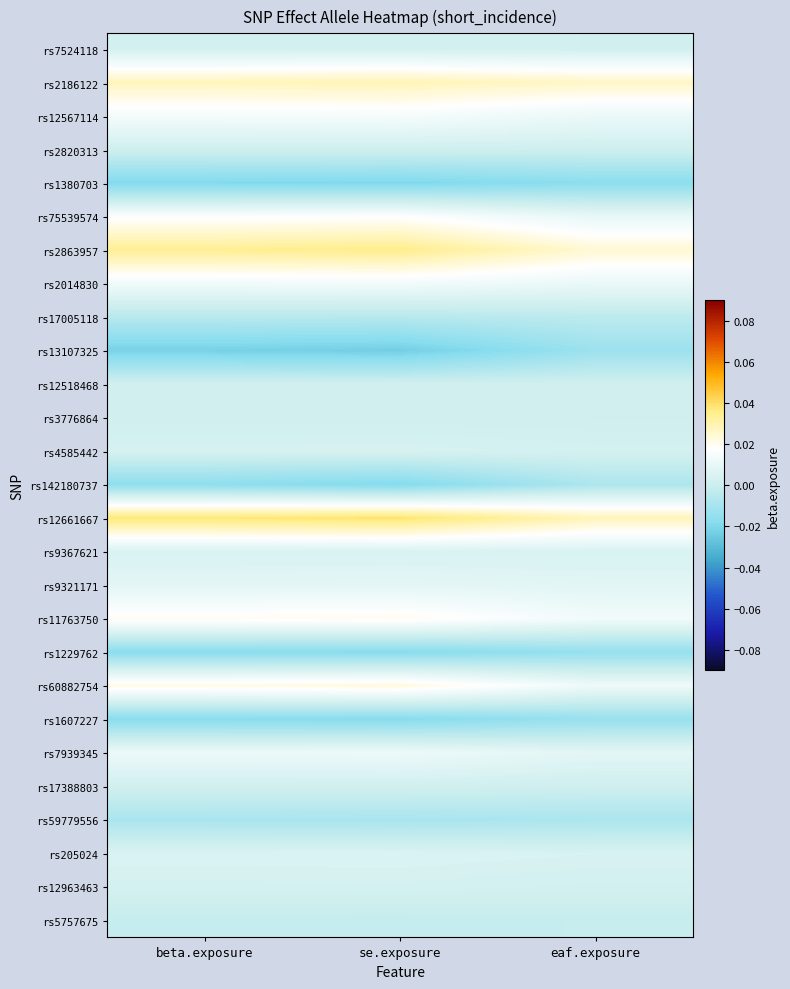

At which category is the sum across all series the highest?

se.exposure